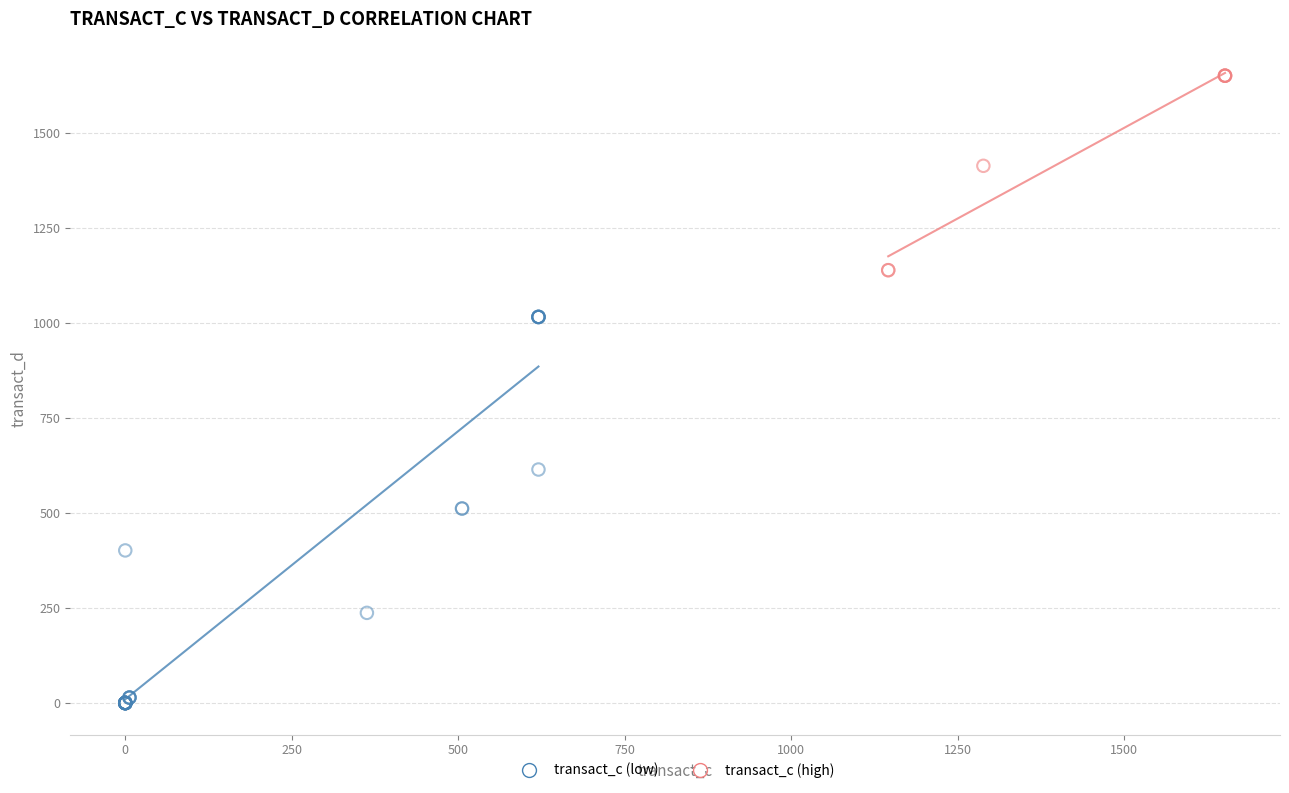

What are all the series names shown in the legend?

transact_c (low), transact_c (high)